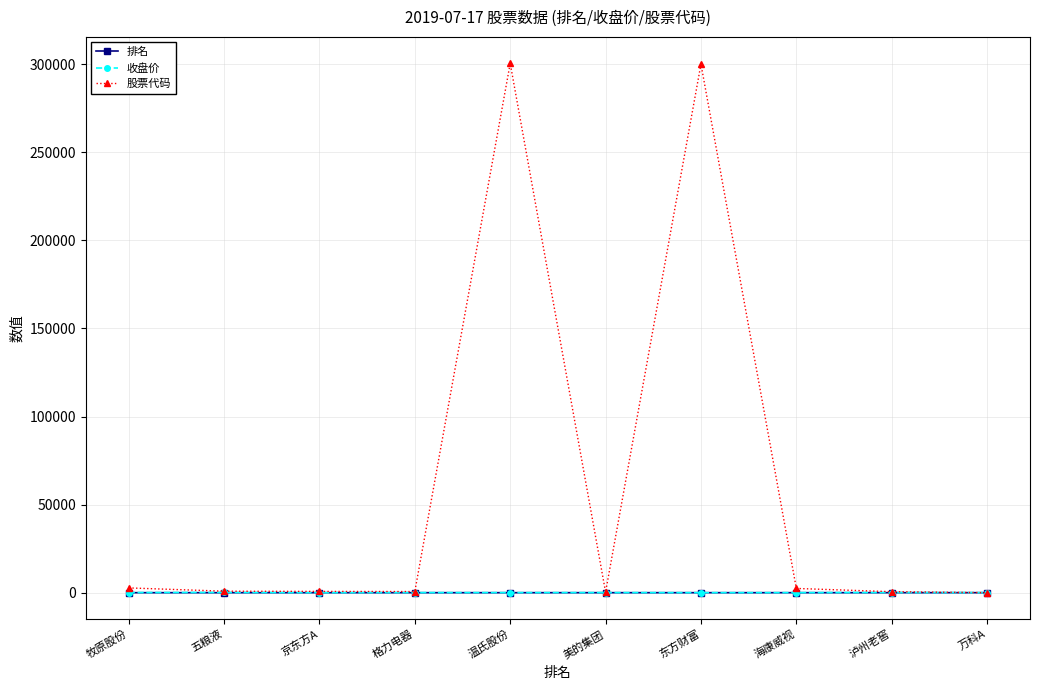

Read the 股票代码 value at 泸州老窖.

568.0